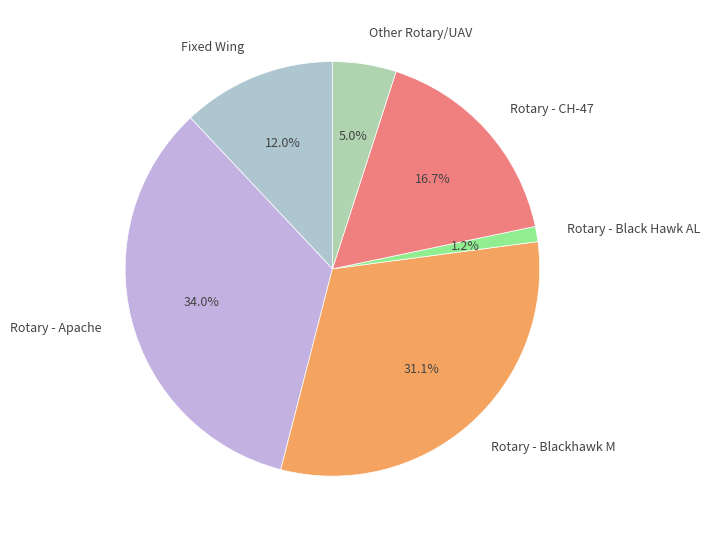

Is Rotary - CH-47 the majority of the pie?

No